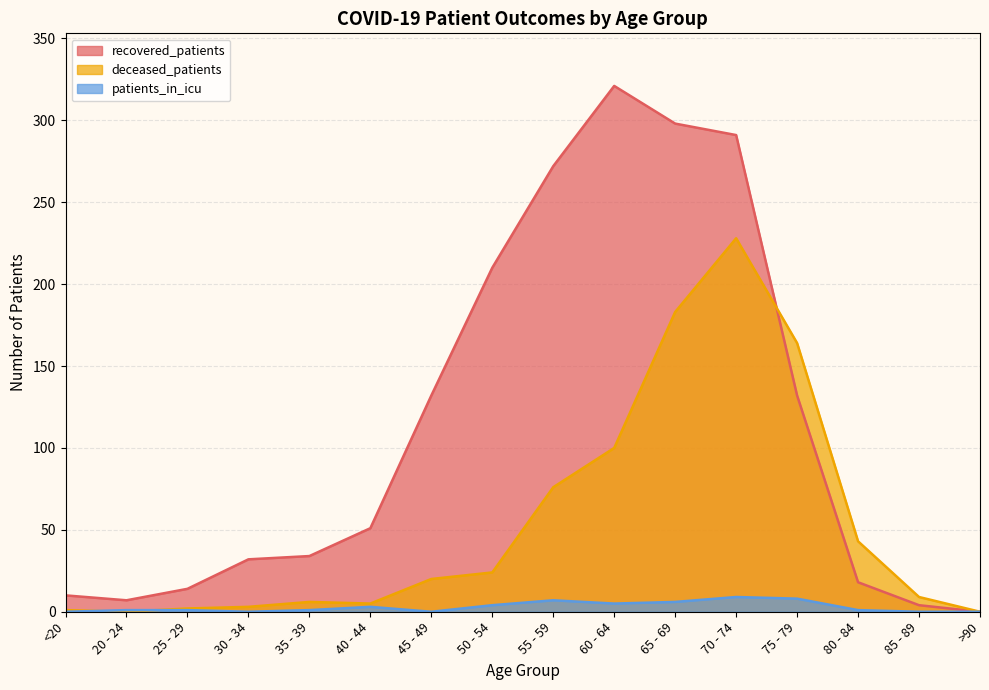

What are all the series names shown in the legend?

recovered_patients, deceased_patients, patients_in_icu